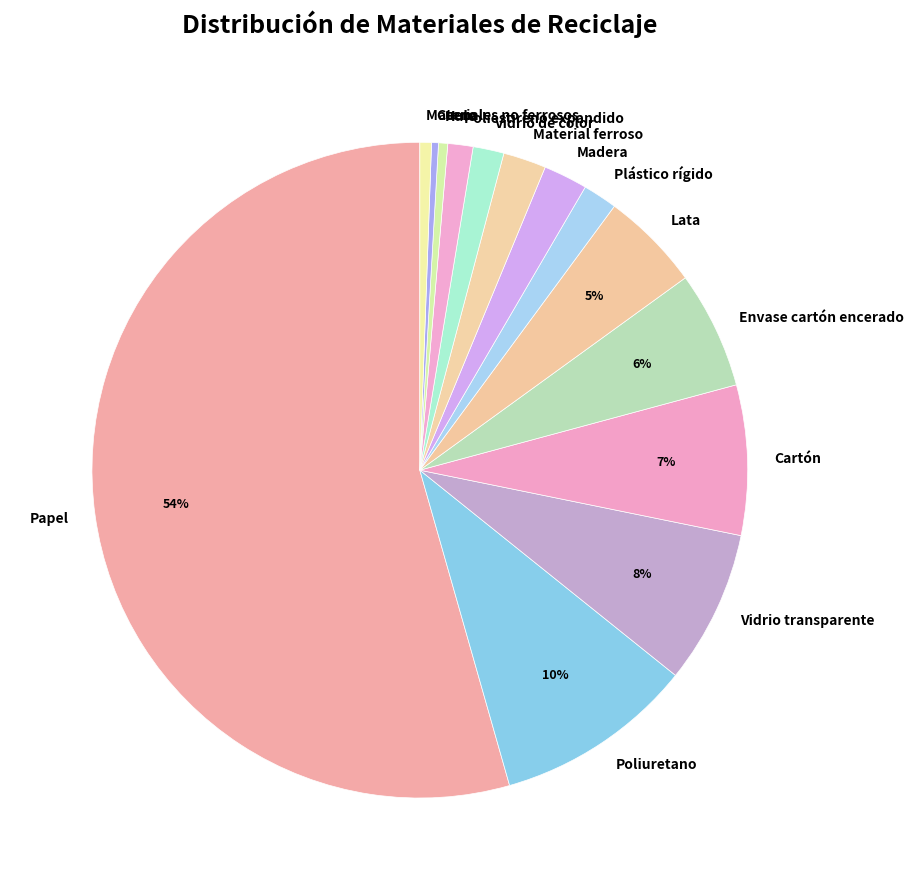

Which category has the biggest portion of the pie?

Papel